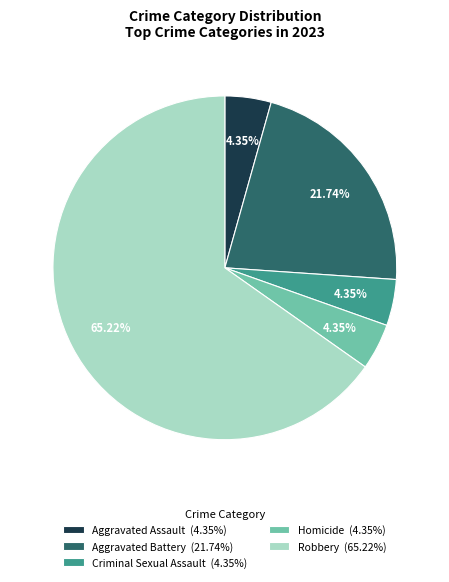

To the nearest percent, what is the combined percentage of Robbery and Aggravated Assault?

70%